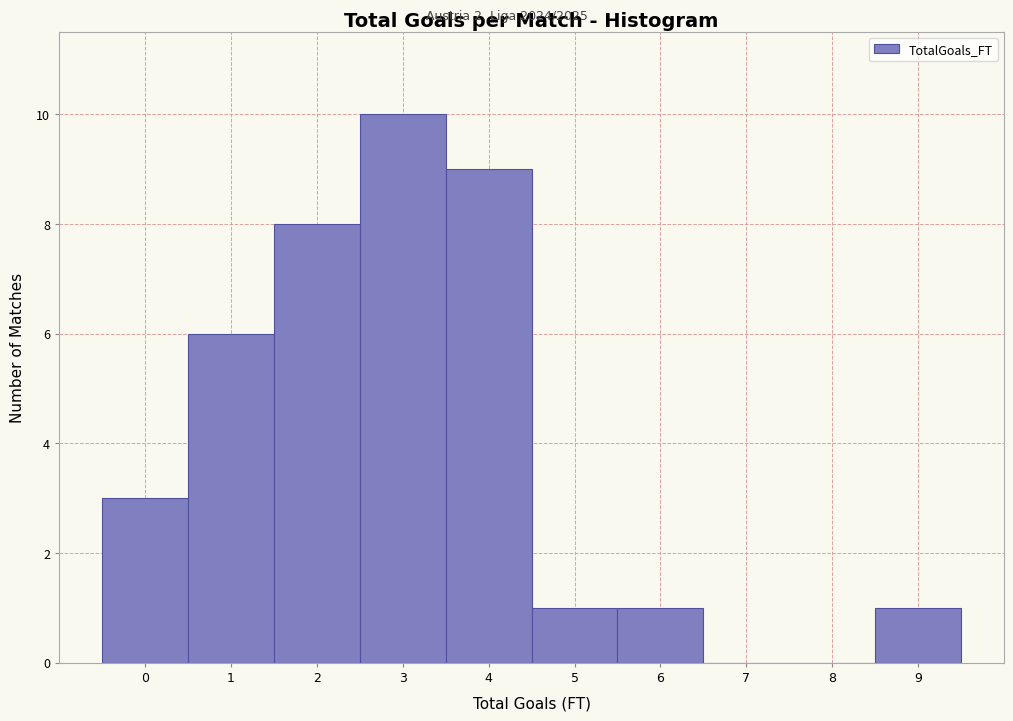

How tall is the bar that spans 4.5 to 5.5 on the x-axis? The values are not printed on the chart, so give them approximately, as read against the axis.

1